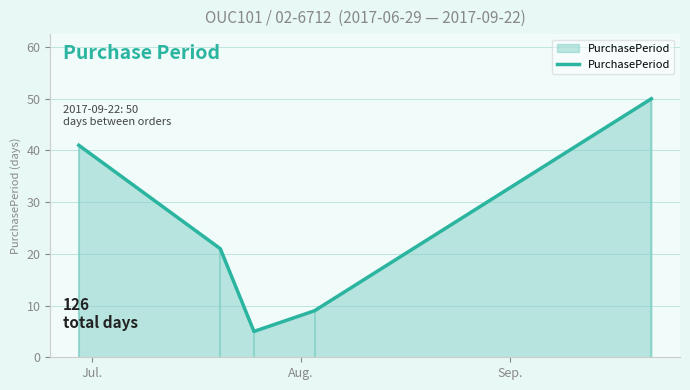

How many values are below 21?

2